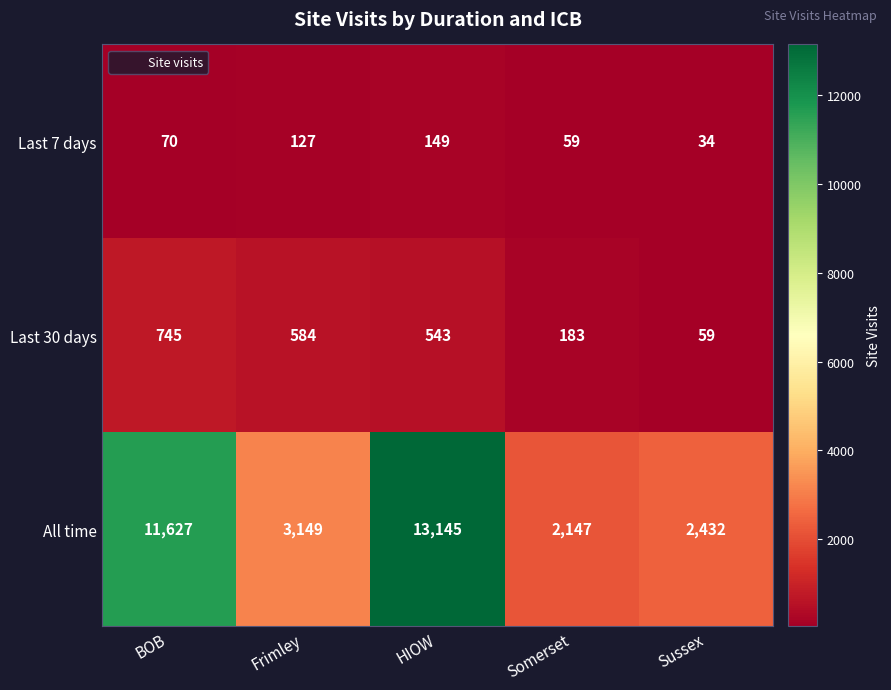

Which series has the largest total across all categories?

All time